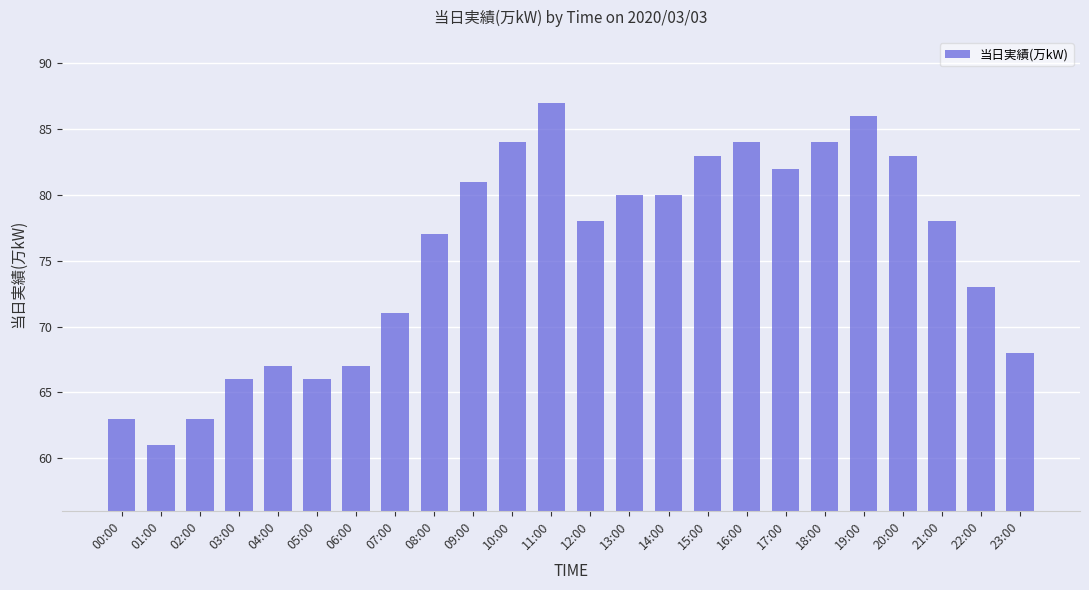

What is the average value?

76